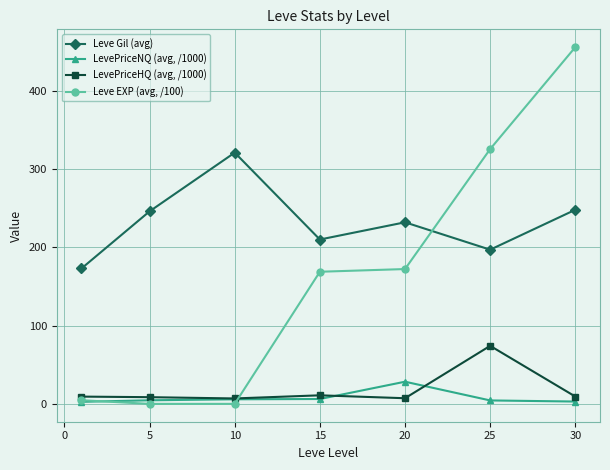

Which series has the largest range (max minus min)?

Leve EXP (avg, /100)